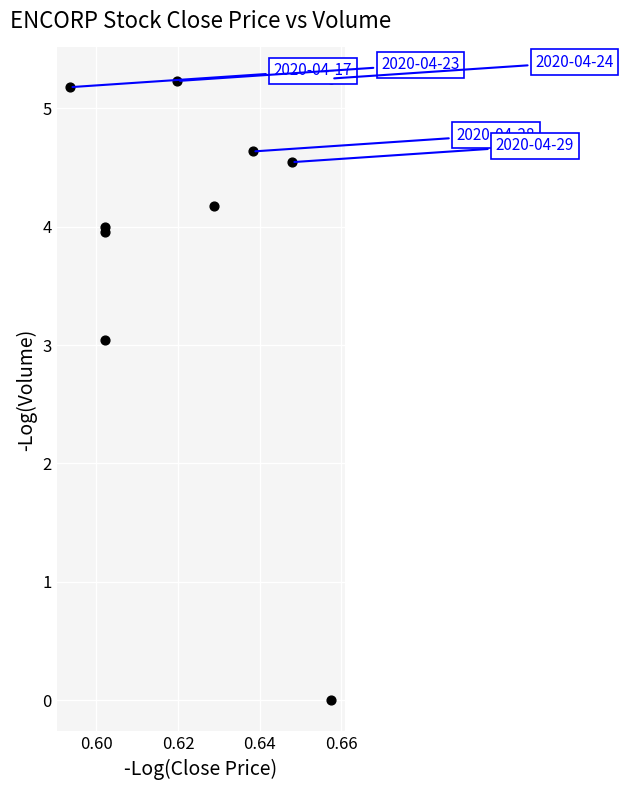

What Y value in the scatter plot is closest to 2?

3.0